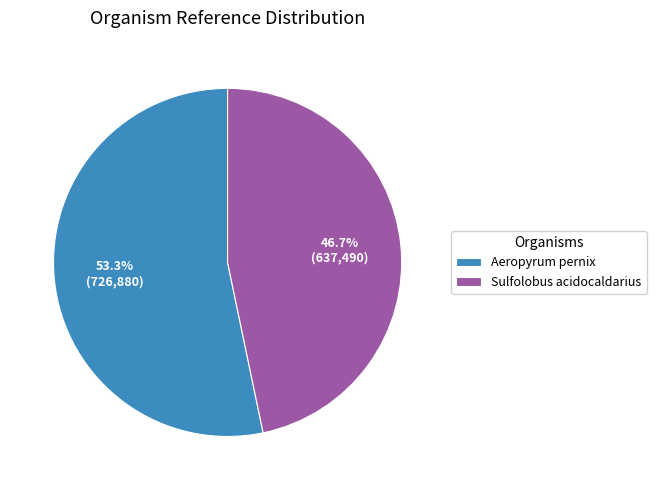

Which category has the smallest portion of the pie?

Sulfolobus acidocaldarius